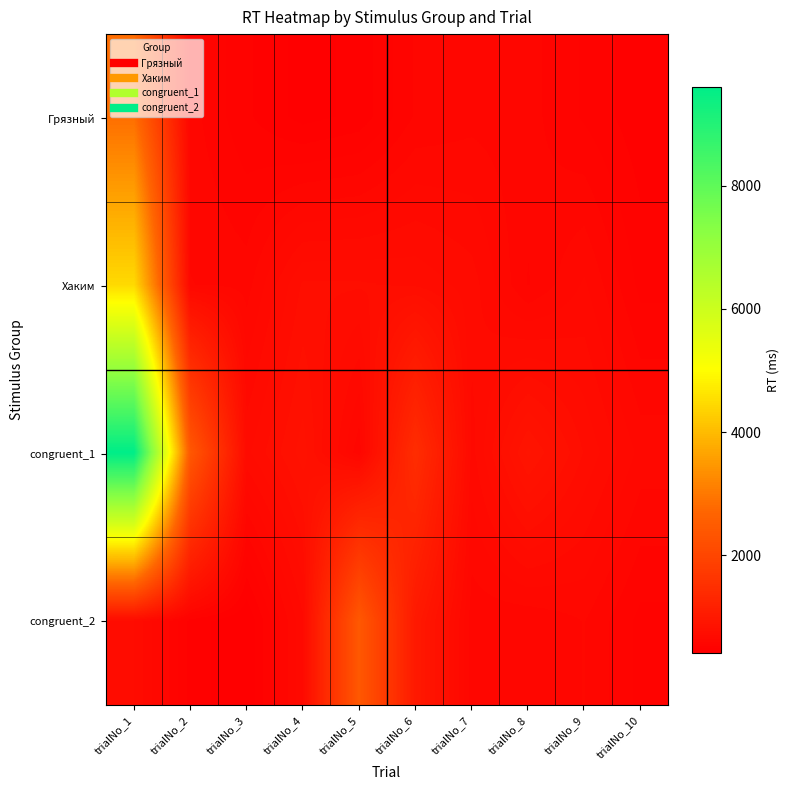

List the series in order of their peak value, lowest first.

congruent_2, Грязный, Хаким, congruent_1